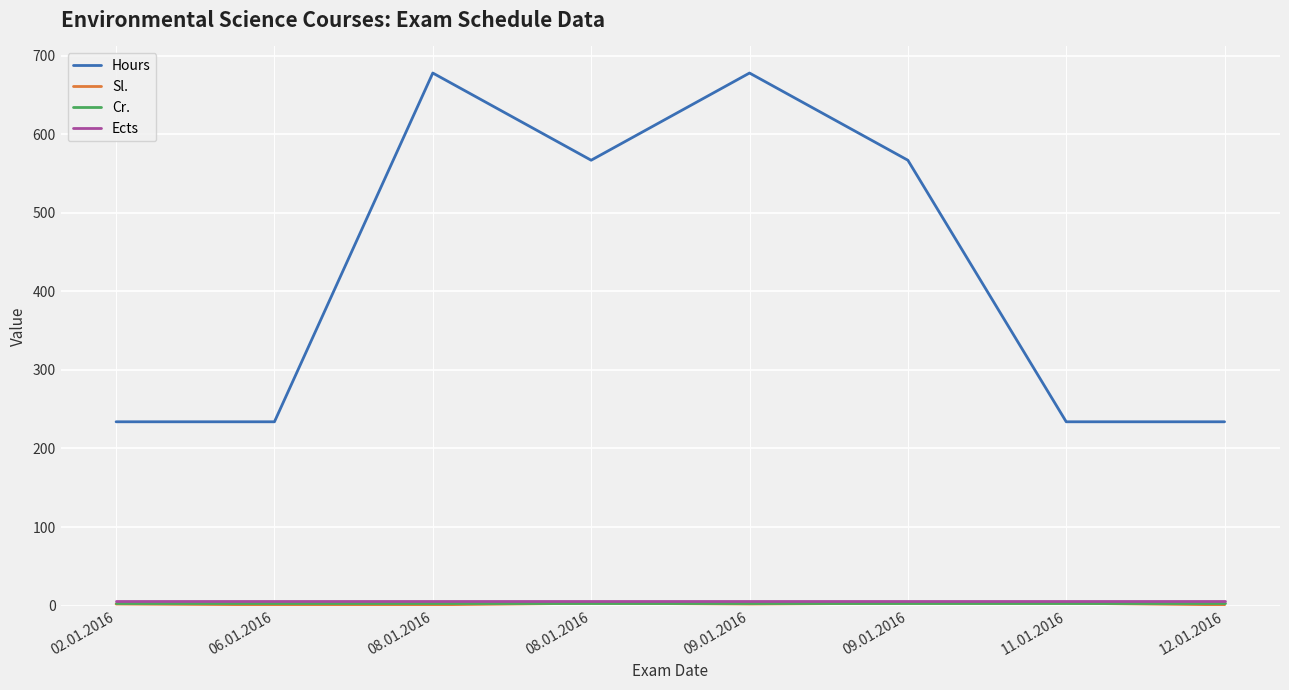

What is the value of the Sl. point at the 5th from the left?

2